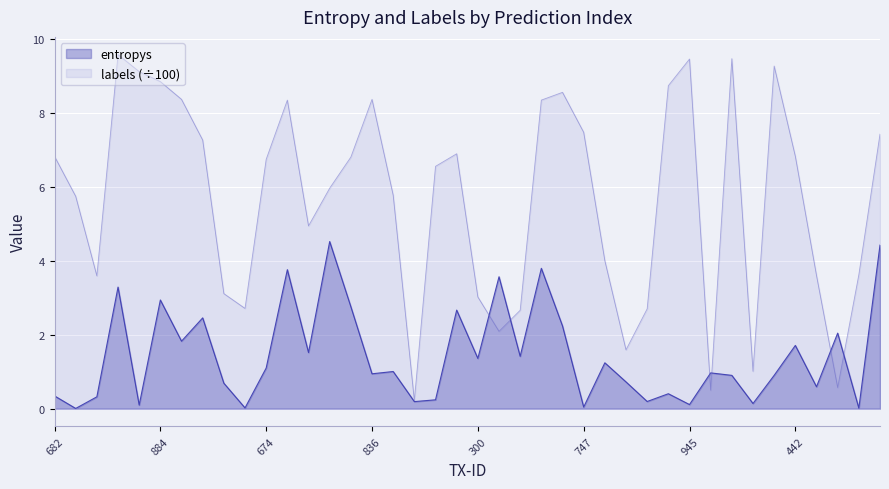

True or false: entropys and labels intersect in this chart.

True